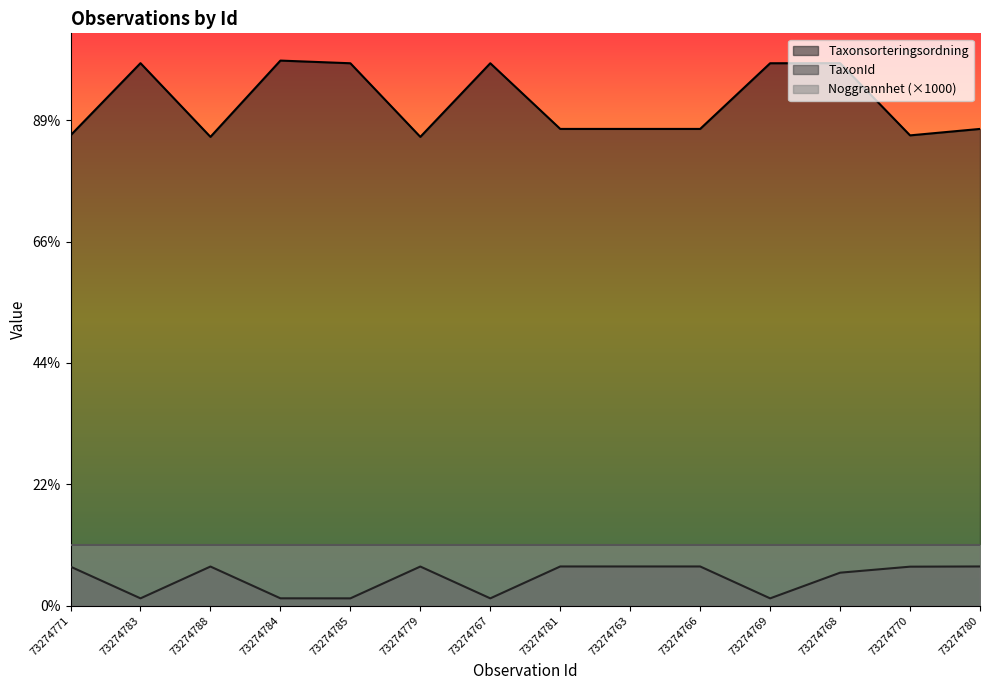

Where is TaxonId nearest to the value 3830?

73274768